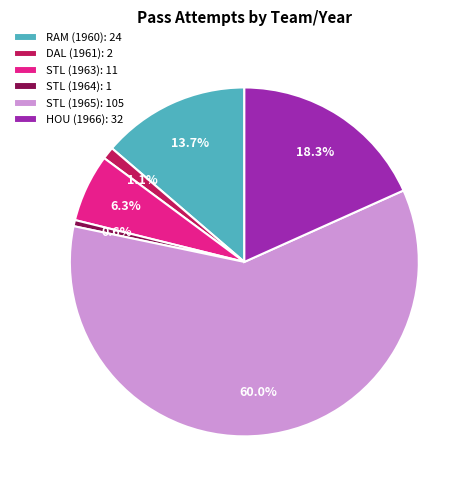

To the nearest percent, what is the combined percentage of STL (1963) and DAL (1961)?

7%